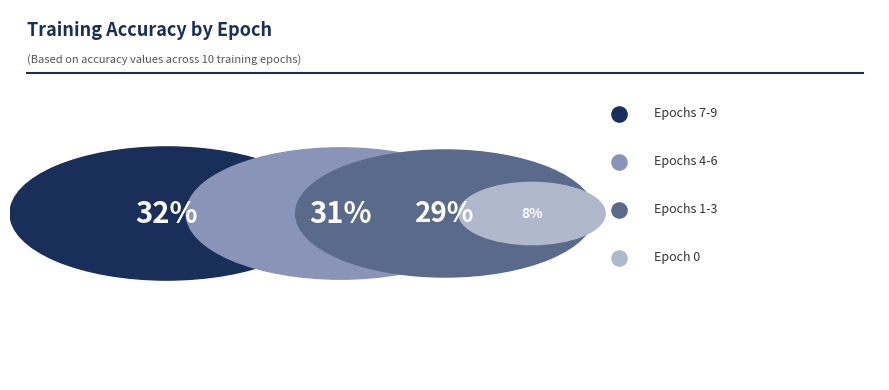

To the nearest percent, what percentage of the pie is Epoch 0?

8%